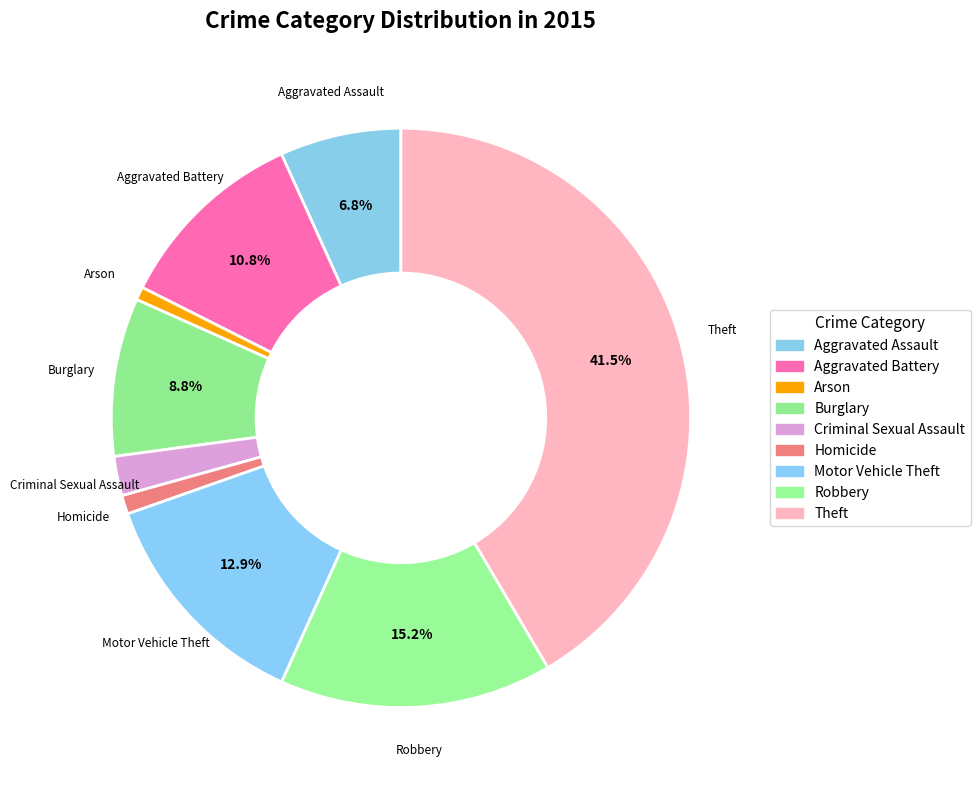

How many slices are in this pie chart?

9